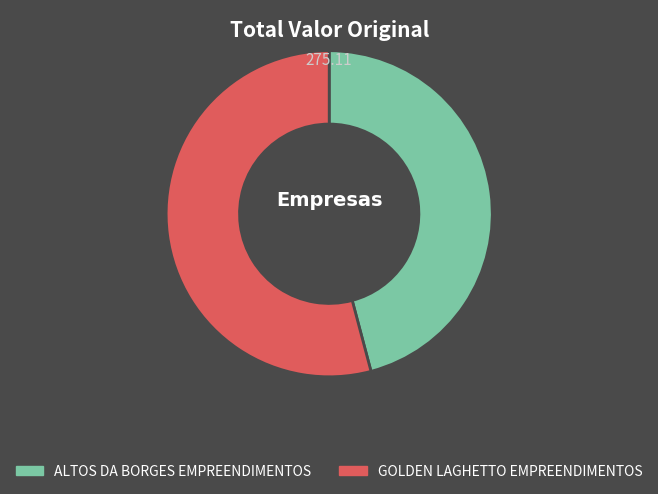

Which category has the biggest portion of the pie?

GOLDEN LAGHETTO EMPREENDIMENTOS